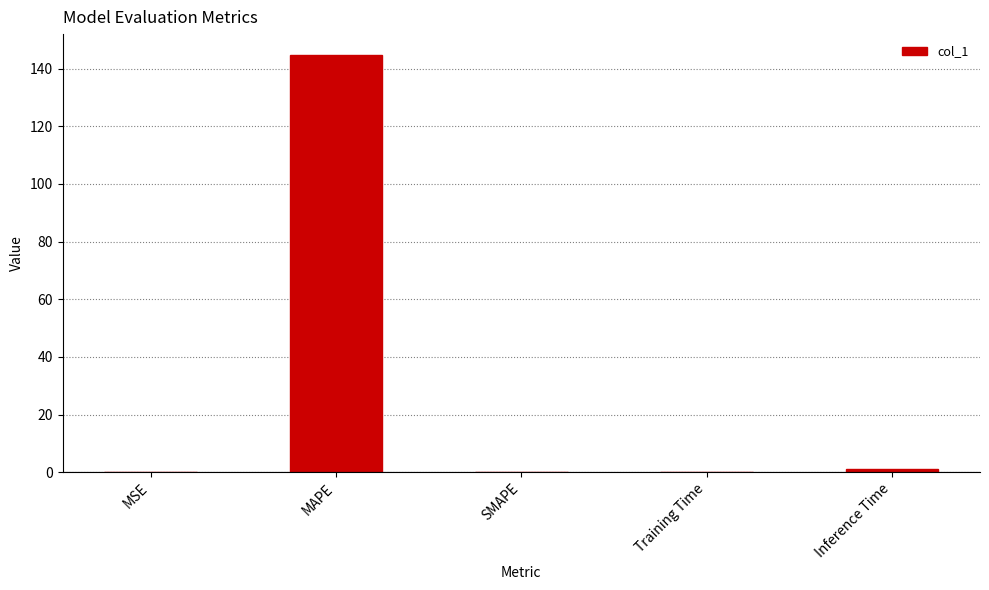

Is it true that the value at MAPE is 144.7?

True